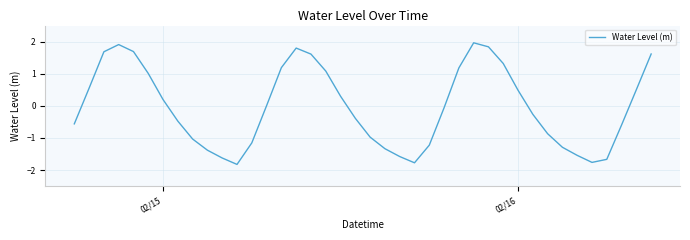

What is the minimum value shown in the chart?

-1.8